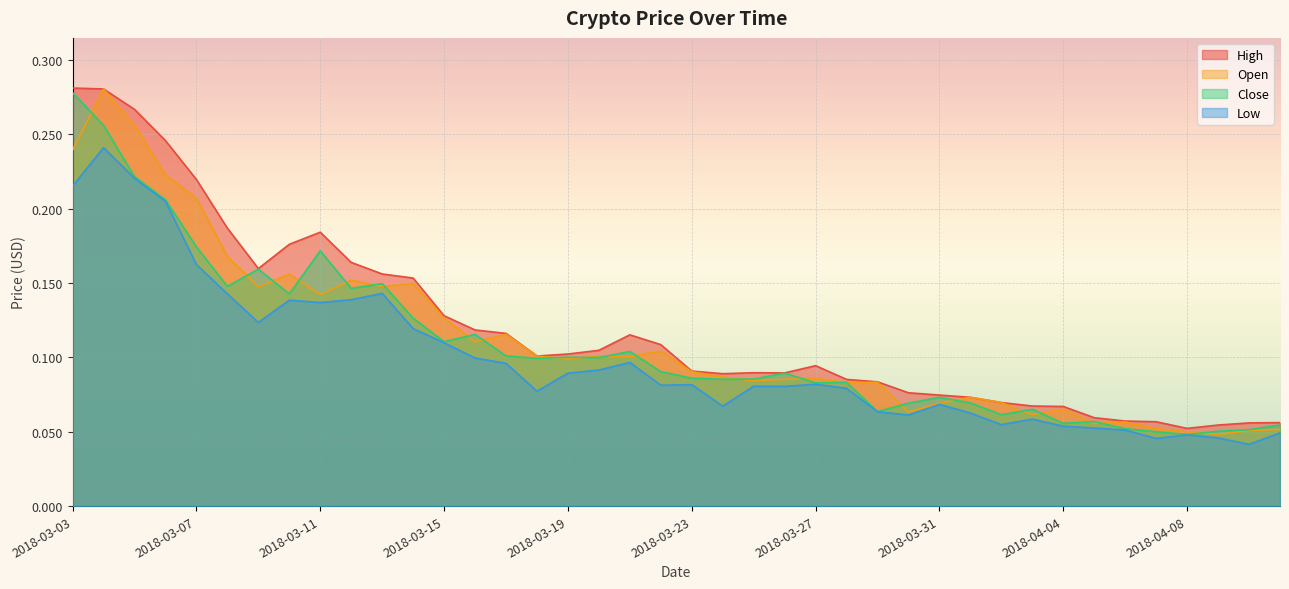

Which series changed the most between 2018-03-11 and 2018-03-31?

High